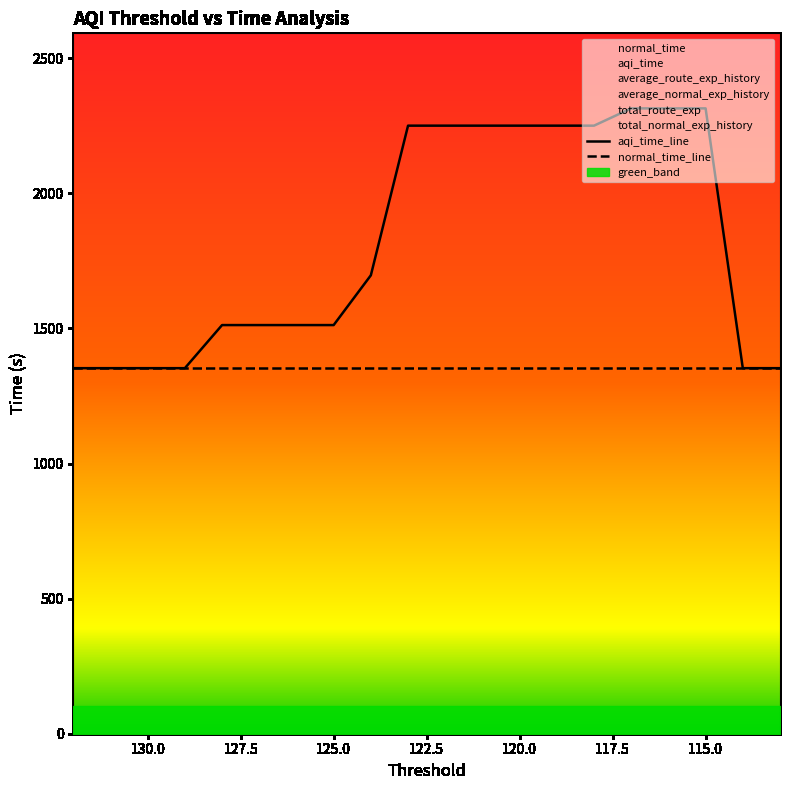

What is the minimum value shown in the chart?

1353.0